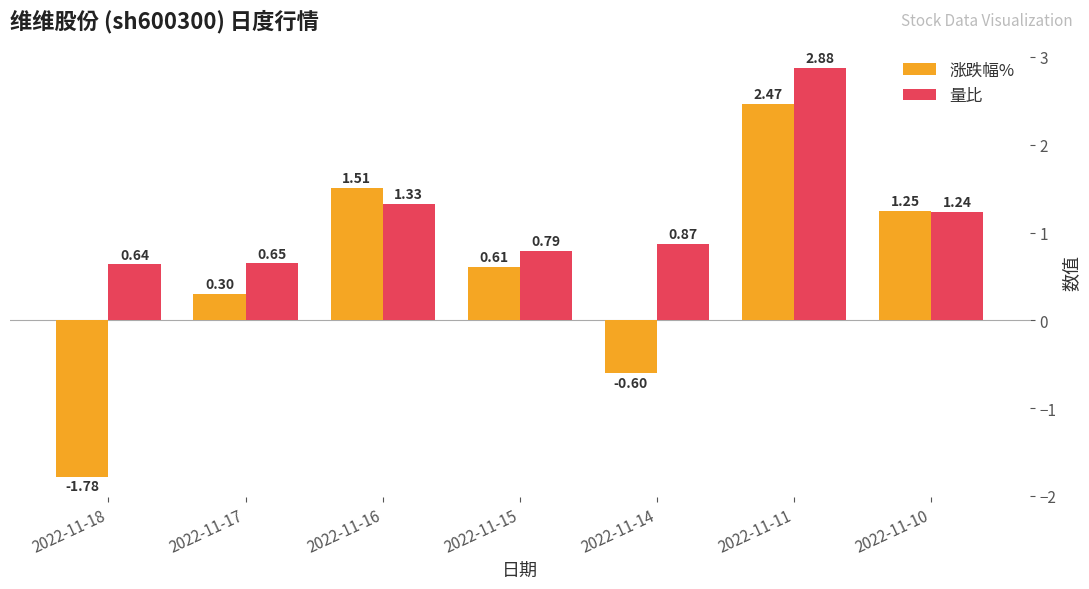

Which series has the largest range (max minus min)?

涨跌幅%